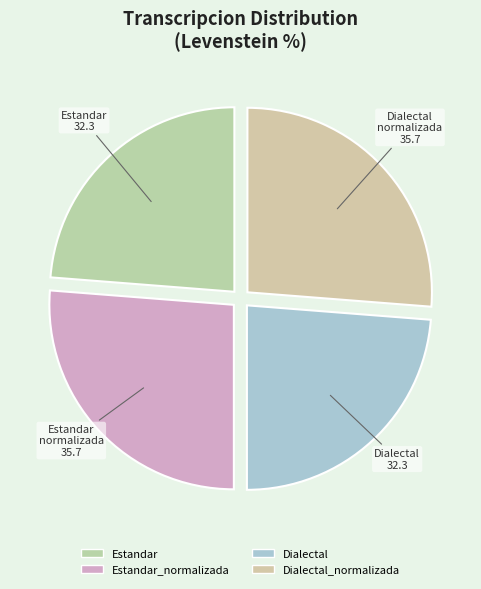

Is there a majority slice in this chart?

No